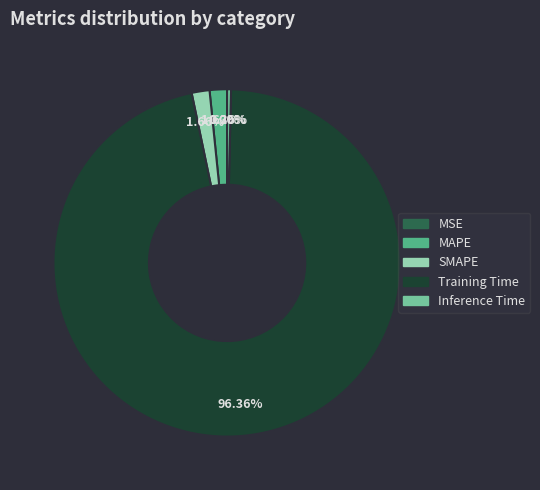

Which category has the biggest portion of the pie?

Training Time